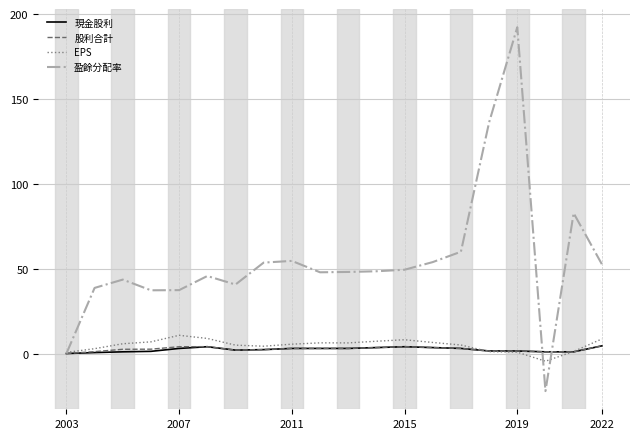

Which series has the widest spread of values?

盈餘分配率